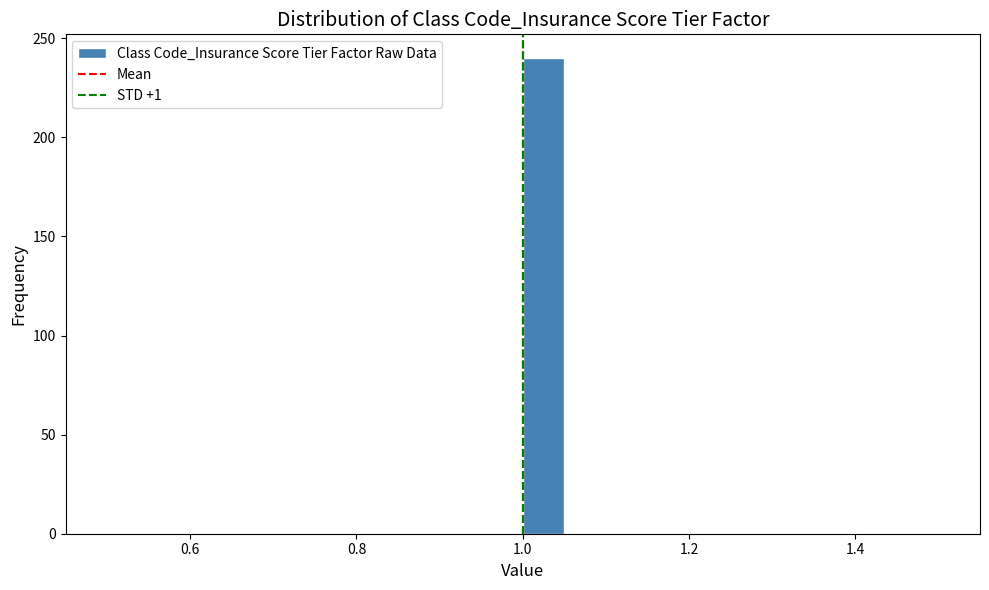

Read against the x-axis, roughly where is the centre of the tallest bar?

1.02